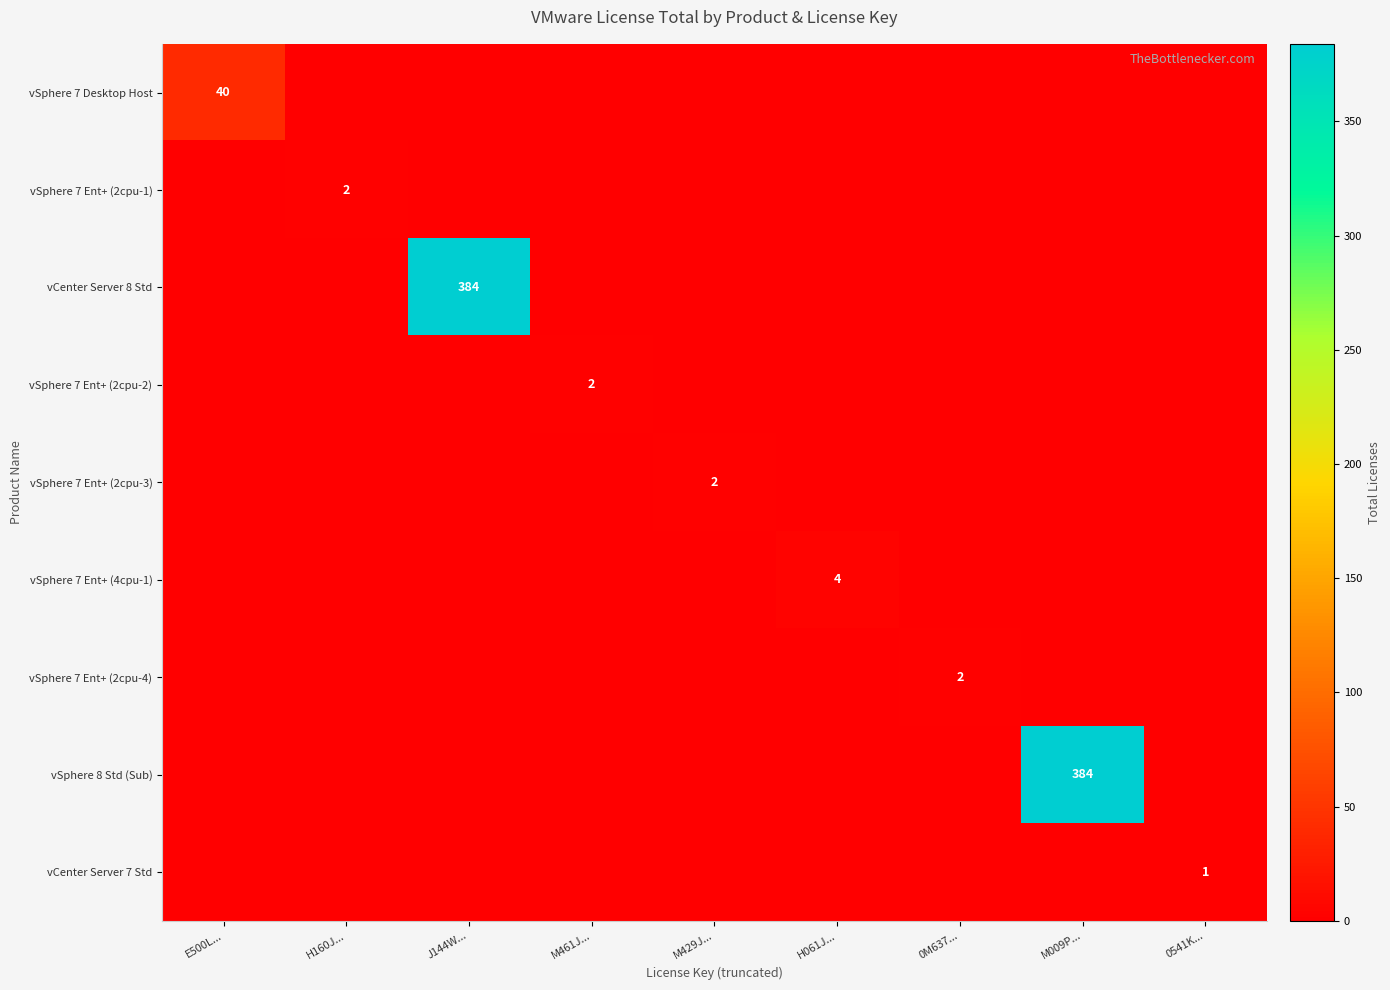

What is the sum of all vSphere 7 Ent+ (2cpu-4) values?

2